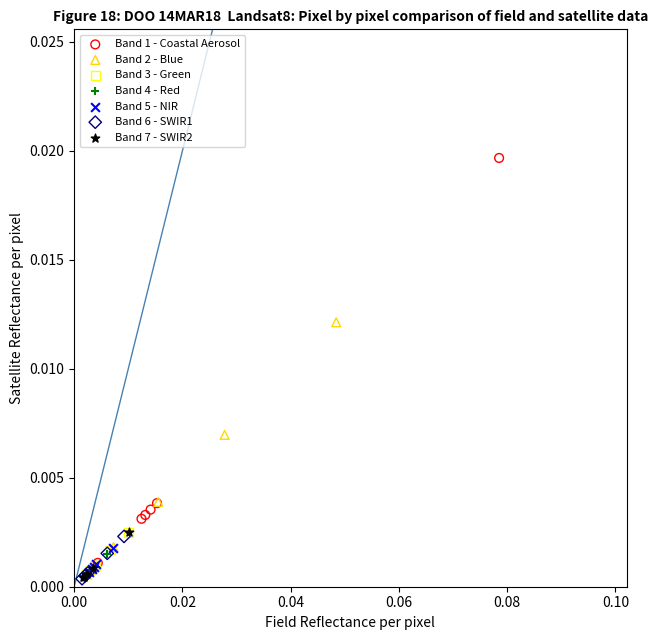

Which series contains the highest Y value?

Band 1 - Coastal Aerosol